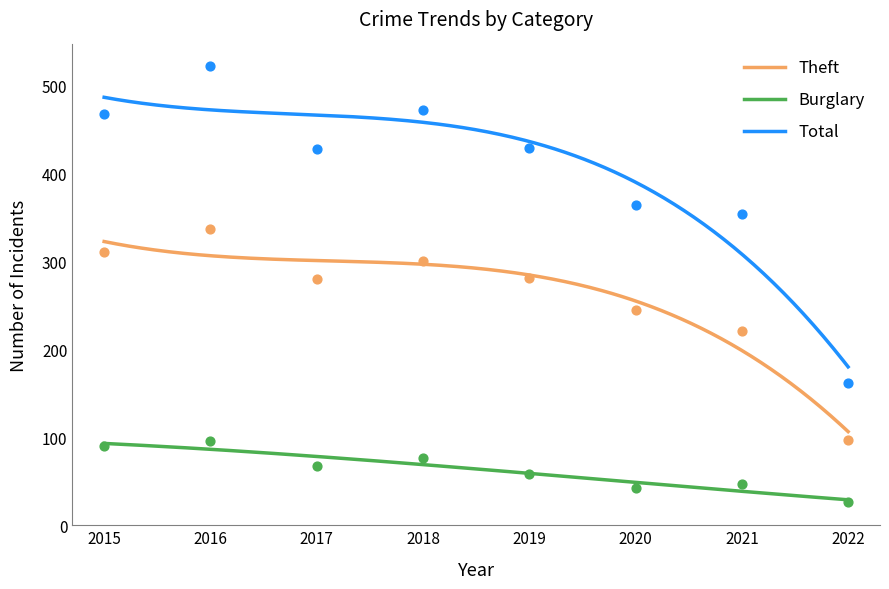

What is the total value across all series at 2020?

651